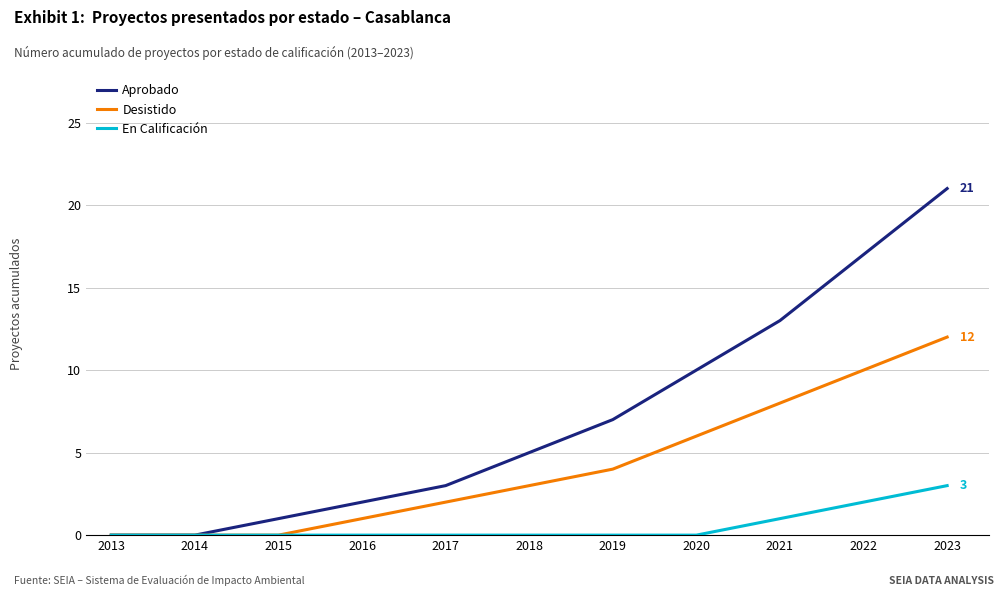

Which series changed the most between 2013 and 2017?

Aprobado